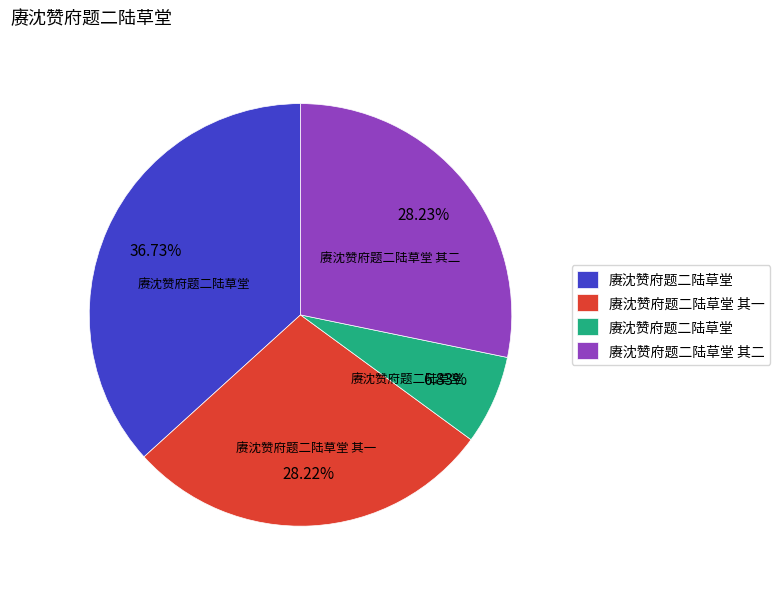

How many segments does this pie chart have?

4